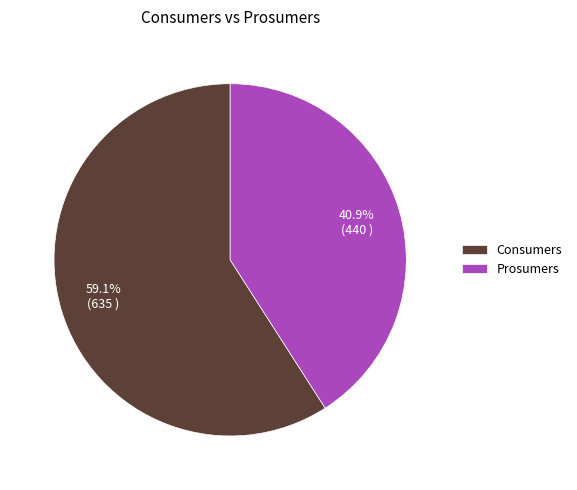

What is the ratio of the value at Consumers to the value at Prosumers?

1.4